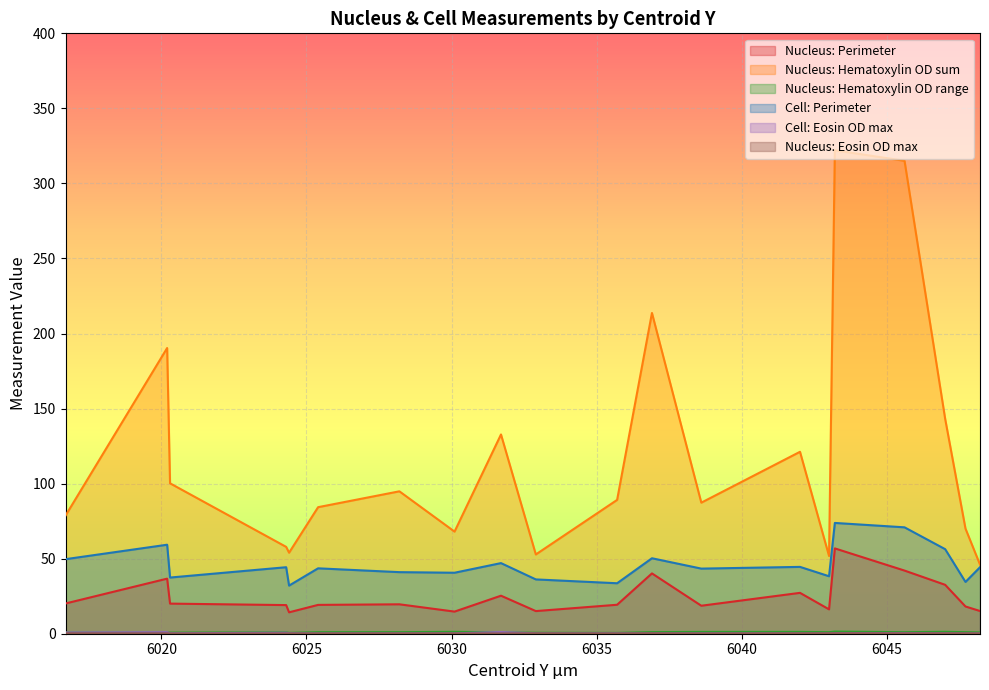

What is the difference between the highest and lowest values at 6020.3?

100.1